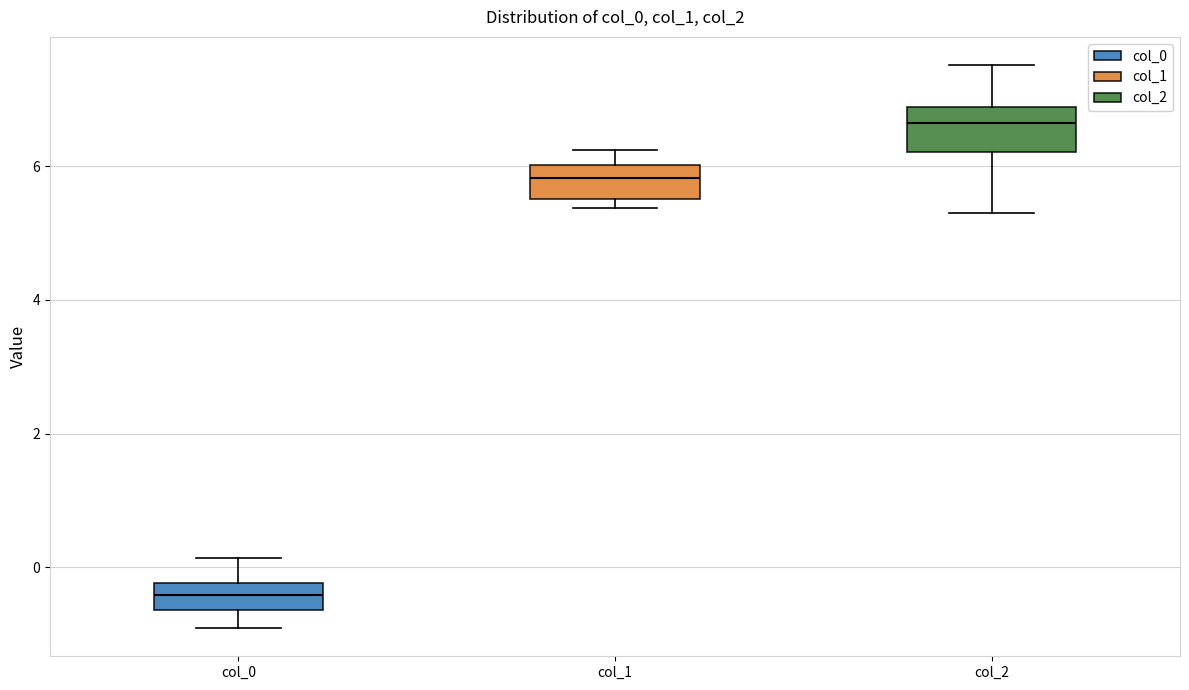

Which box's median line is the highest?

col_2